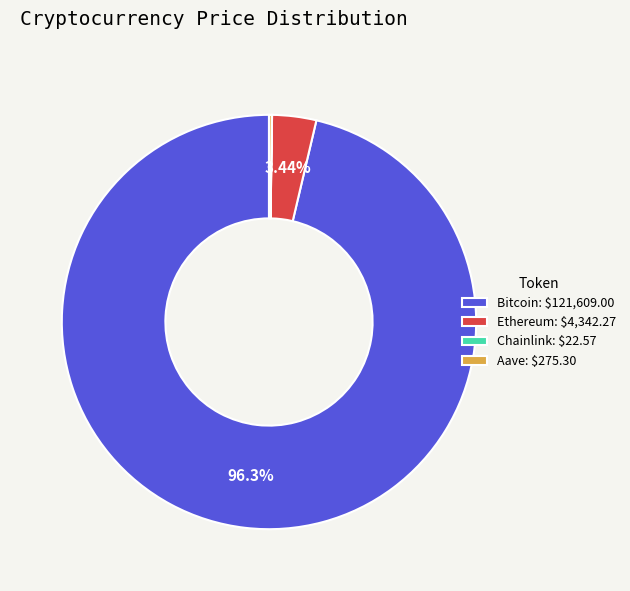

Does Ethereum account for over 50% of the chart?

No